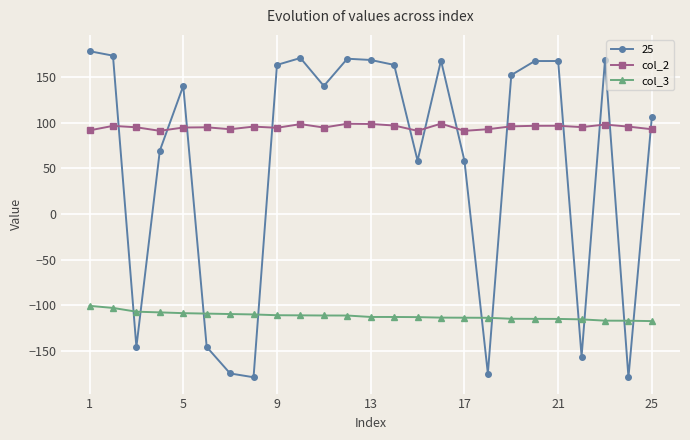

List the series in order of their overall mean, highest first.

col_2, 25, col_3